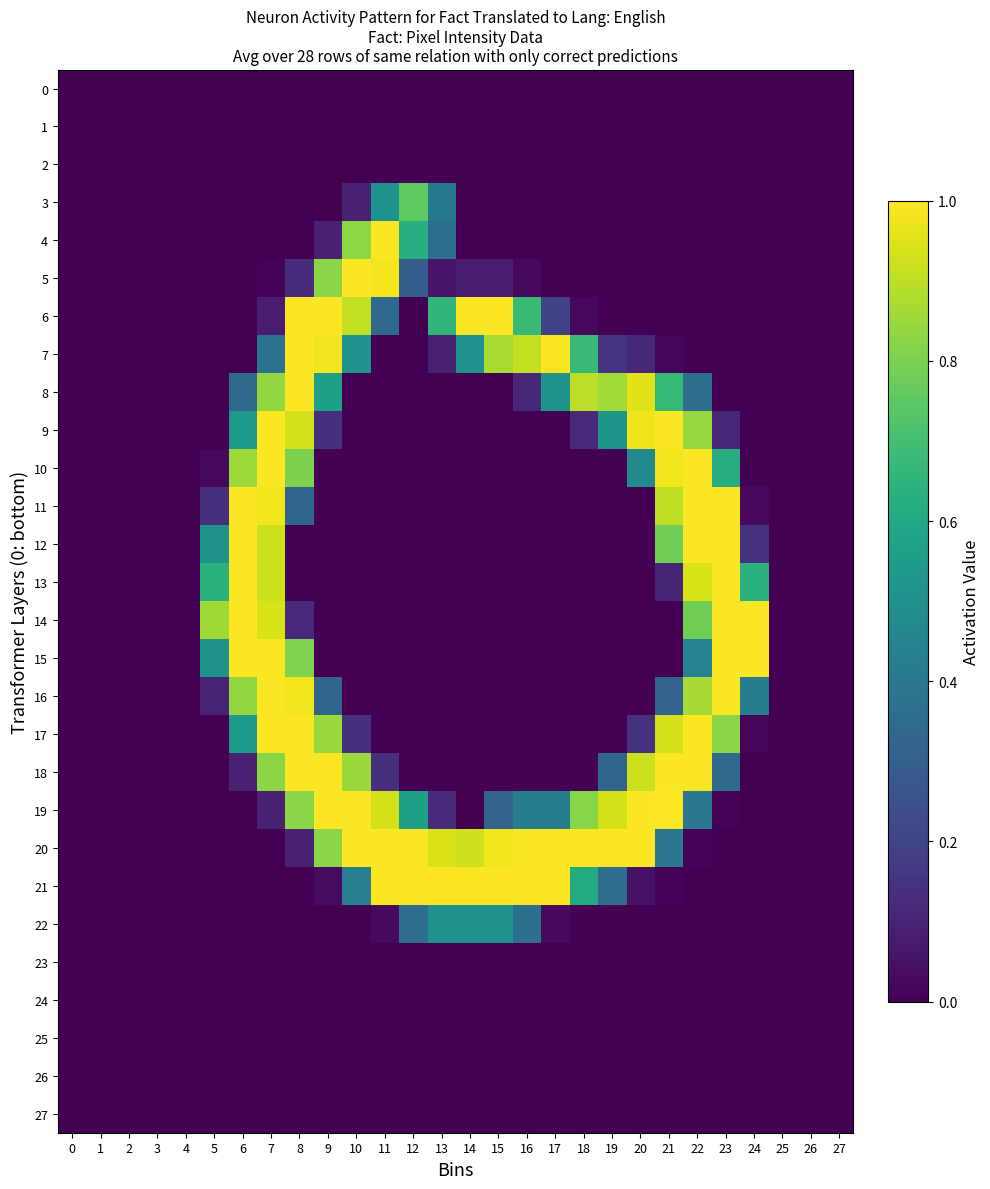

List the series in order of their peak value, lowest first.

0, 1, 2, 23, 24, 25, 26, 27, 22, 3, 4, 5, 6, 7, 8, 9, 10, 11, 12, 13, 14, 15, 16, 17, 18, 20, 21, 19